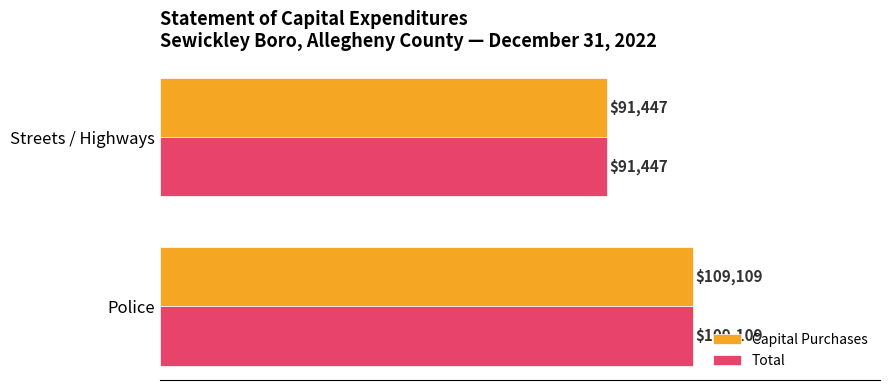

What is the sum of the Total values at Police and Streets / Highways?

200556